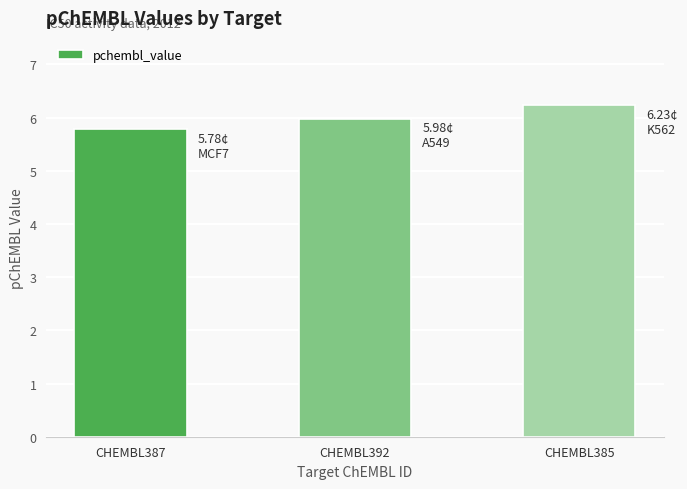

How many data points does each series have?

3